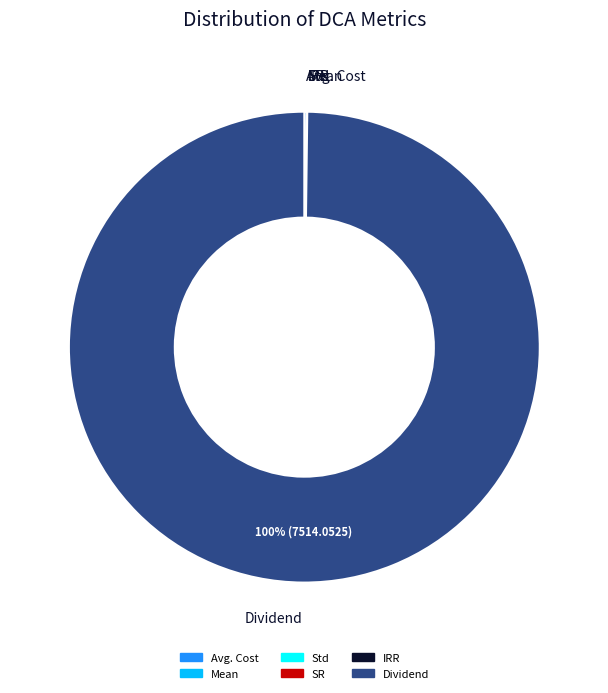

Does any single category account for the majority?

Yes